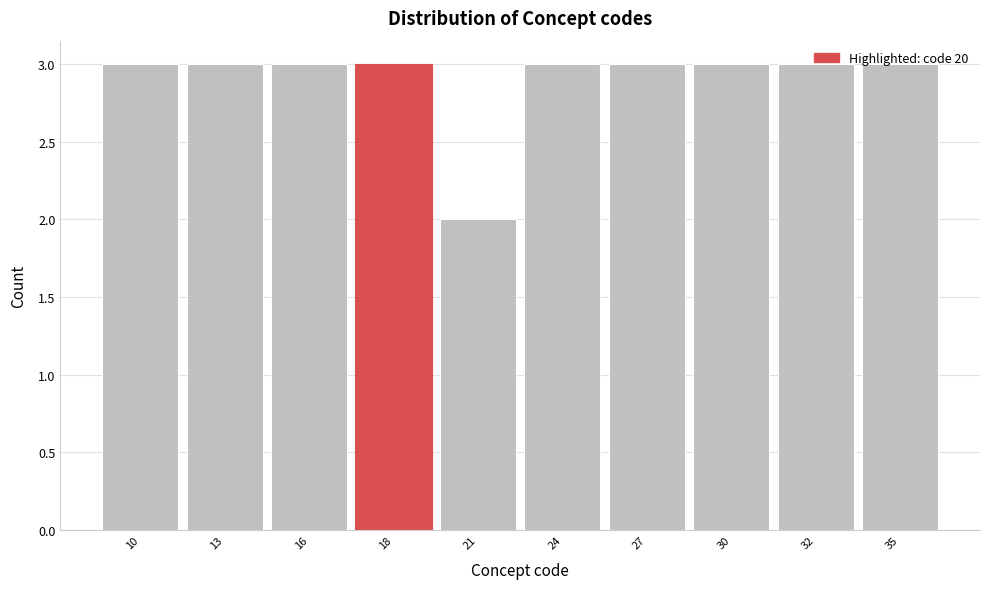

What is the average value?

3